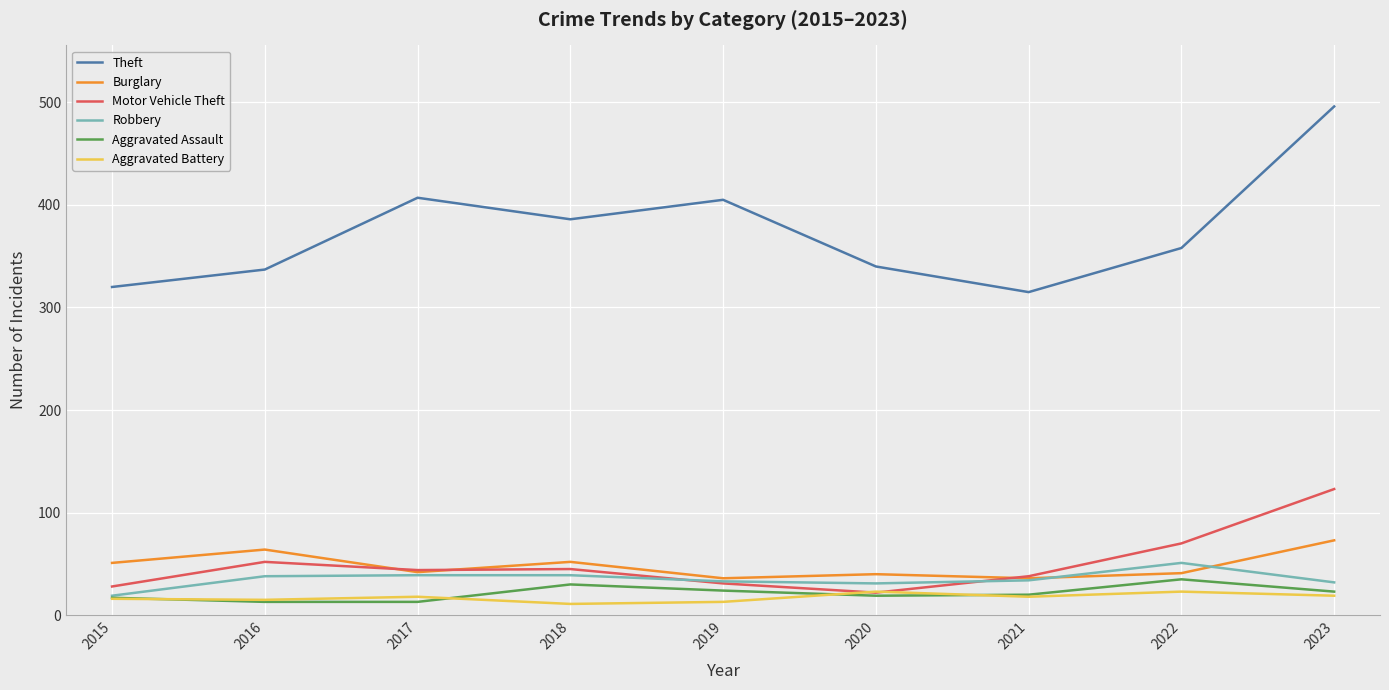

Which series ends up on top after the final intersection of Motor Vehicle Theft and Burglary?

Motor Vehicle Theft